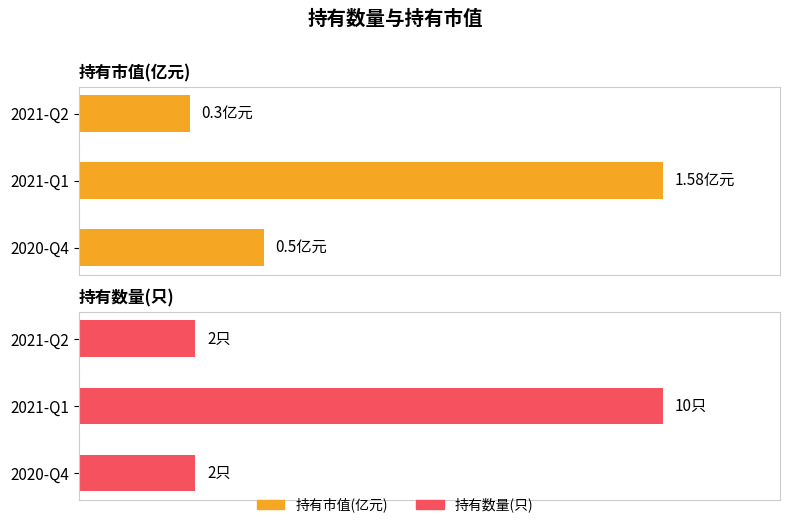

How many bars are there in total?

6